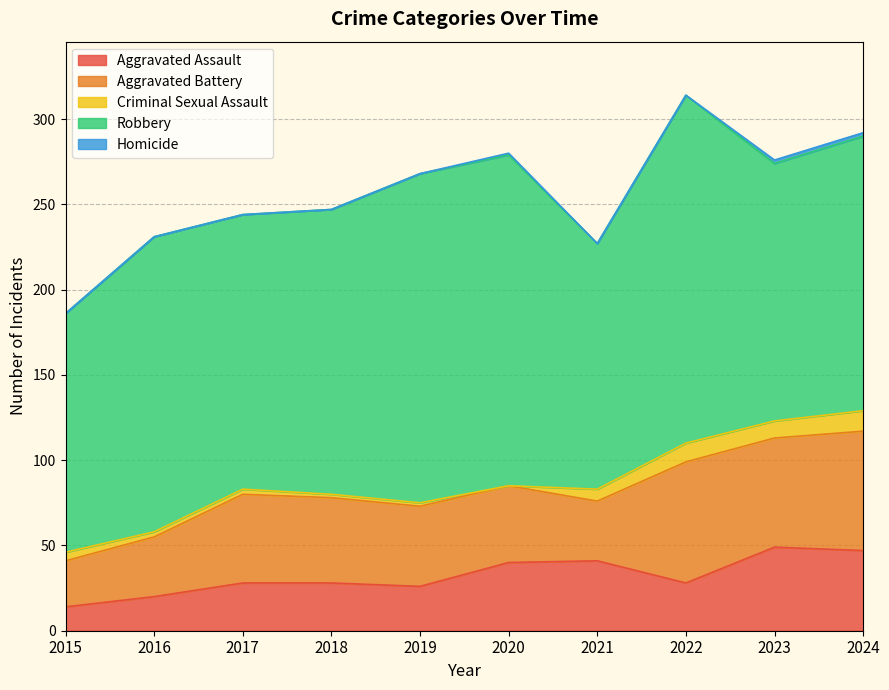

The value of Robbery at 2024 is 161. True or false?

True